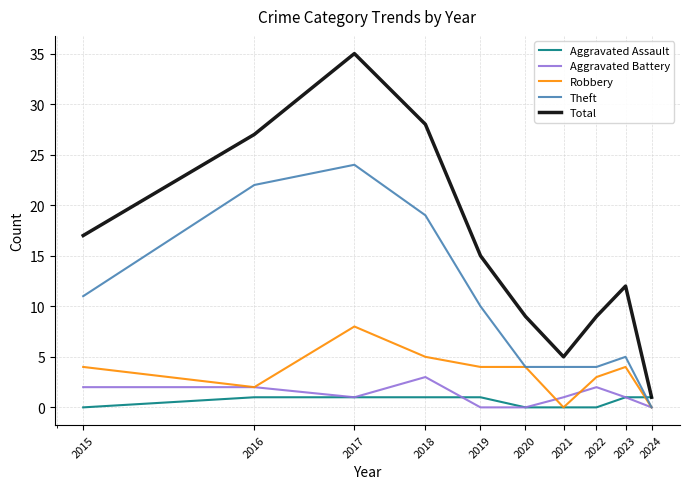

Rank the series by their maximum value, from lowest to highest.

Aggravated Assault, Aggravated Battery, Robbery, Theft, Total